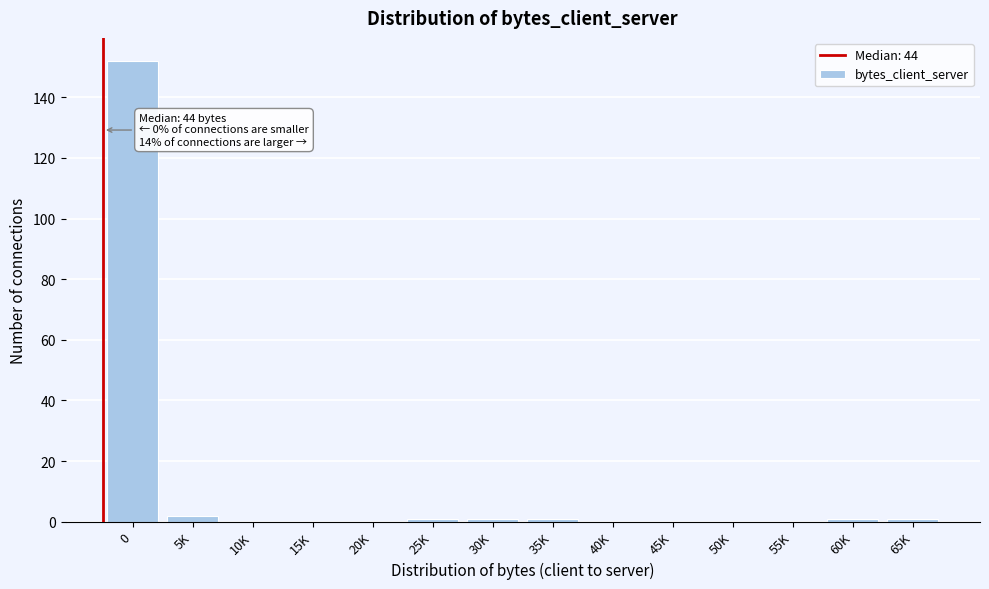

Reading right to left, what are all the values shown in this chart?

65K=1	60K=1	55K=0	50K=0	45K=0	40K=0	35K=1	30K=1	25K=1	20K=0	15K=0	10K=0	5K=2	0=152